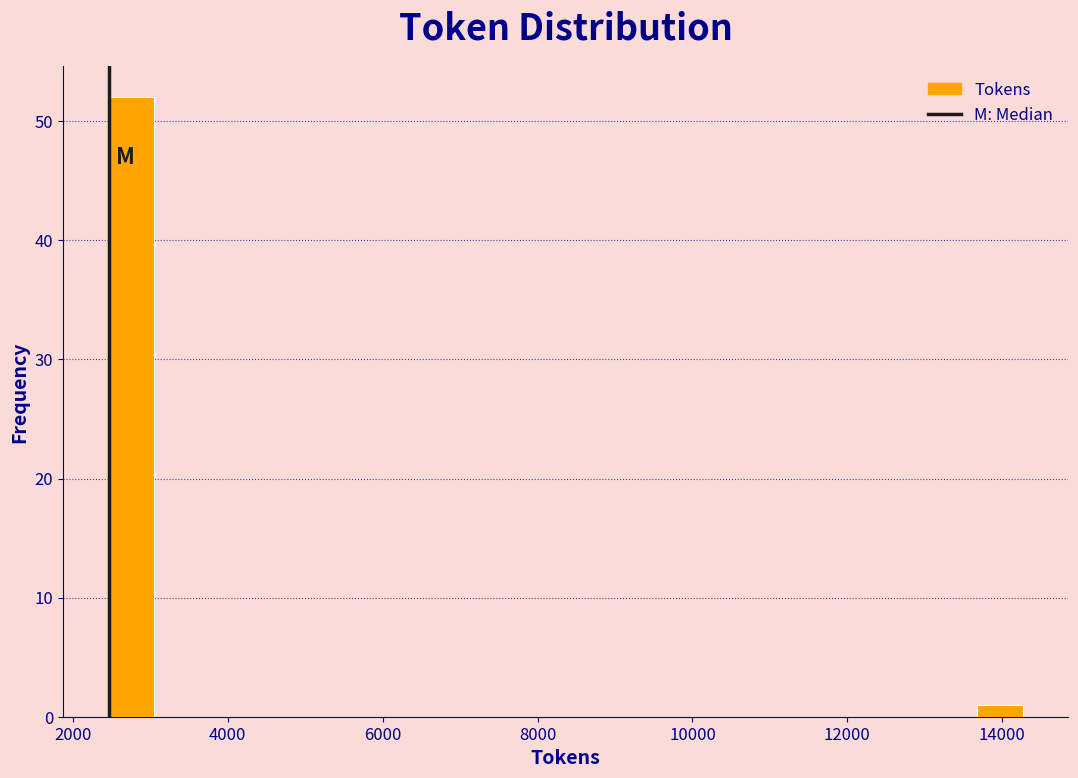

Read against the x-axis, roughly where is the centre of the tallest bar?

2800